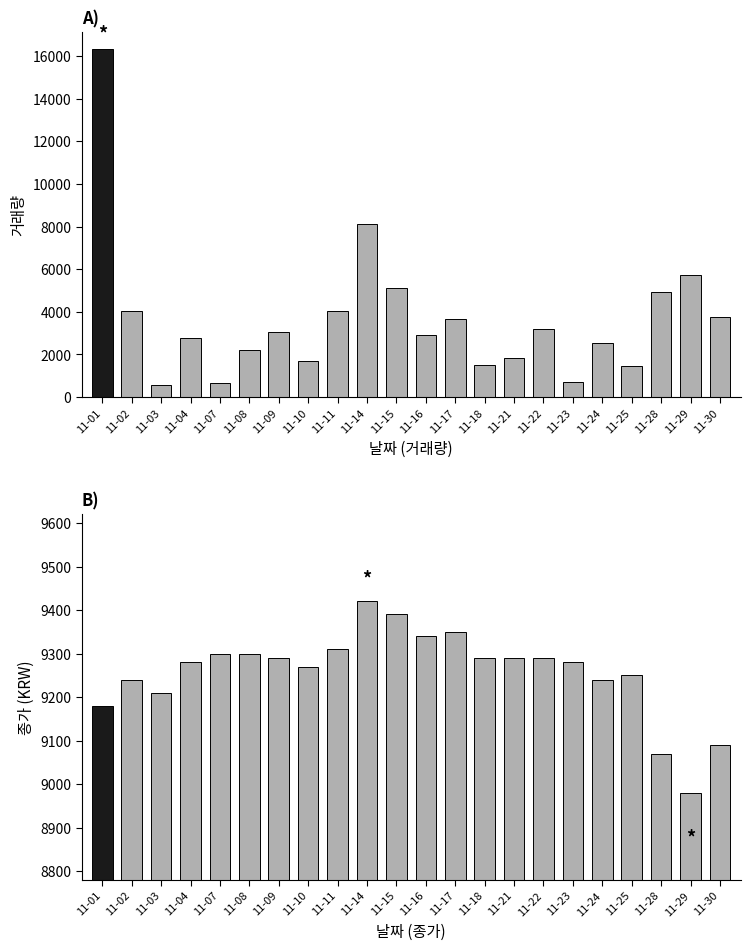

How many data points in 종가 are above 9290?

7